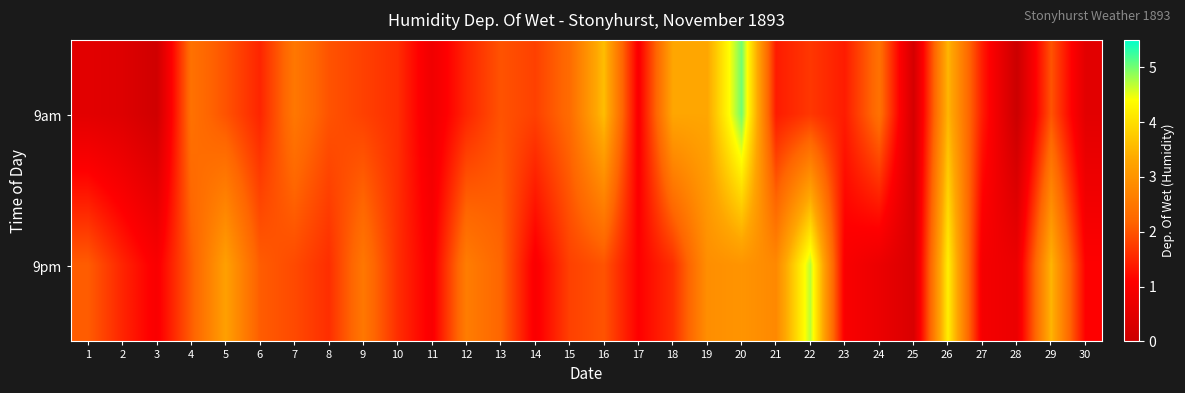

Which has a higher value, 15 or 3?

15